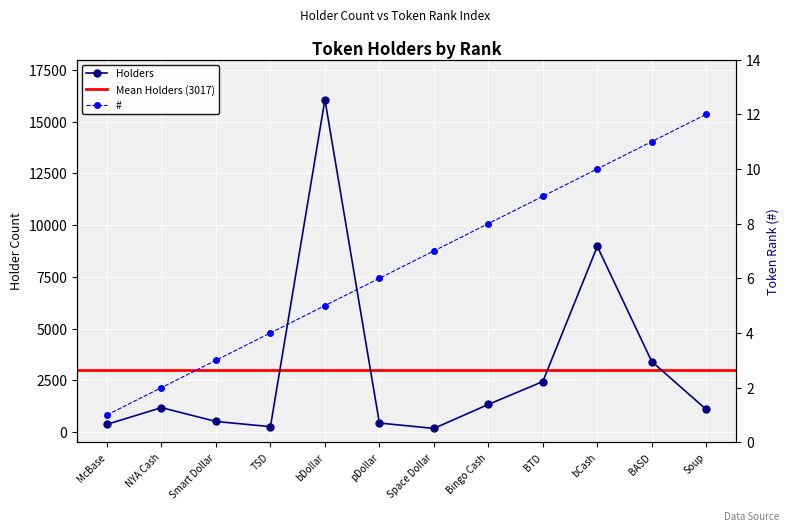

Which category has the lowest value across all series?

McBase